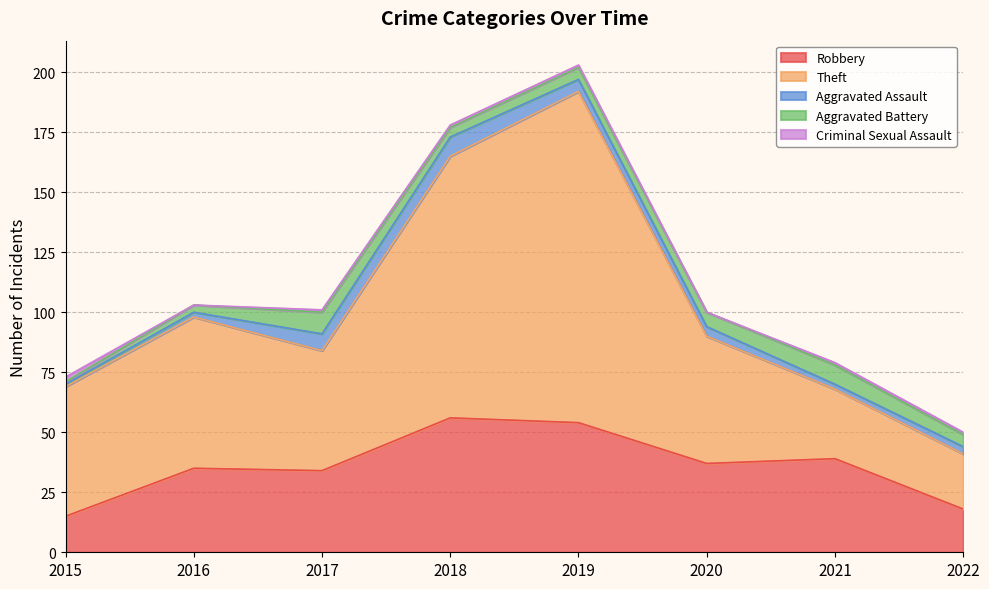

What is the spread (max minus min) of values at 2022?

22